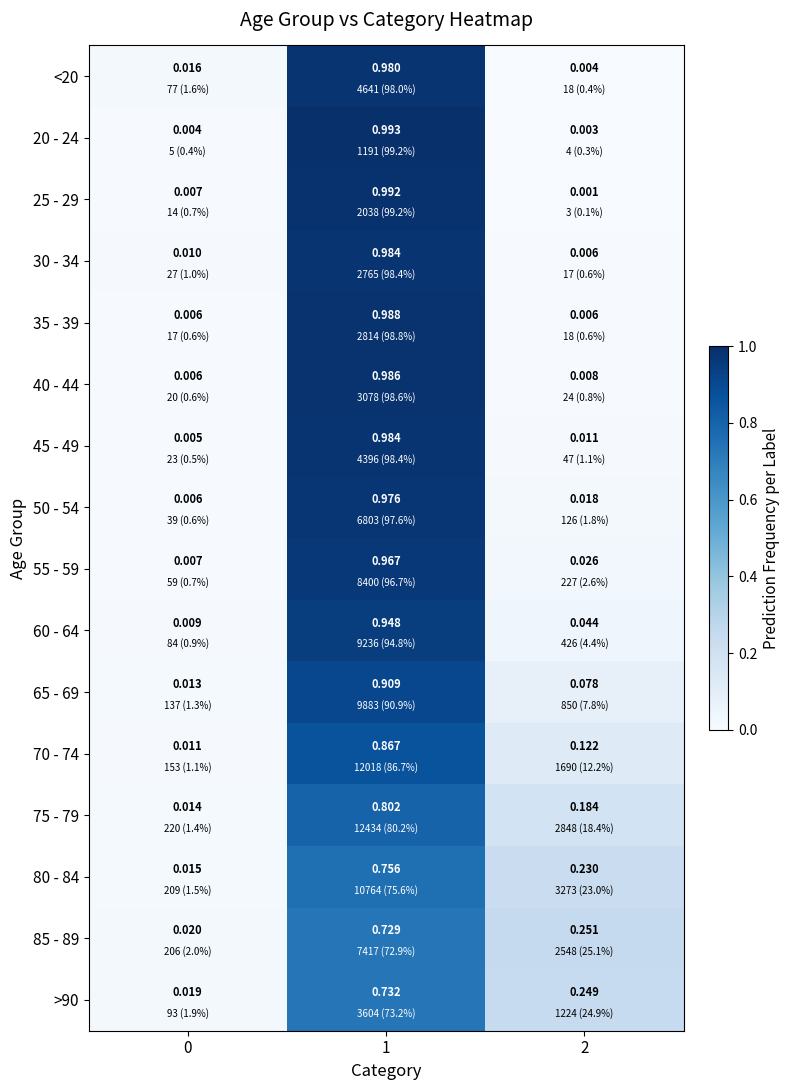

Is the value of 60 - 64 at 1 greater than the value of 30 - 34 at 2?

Yes